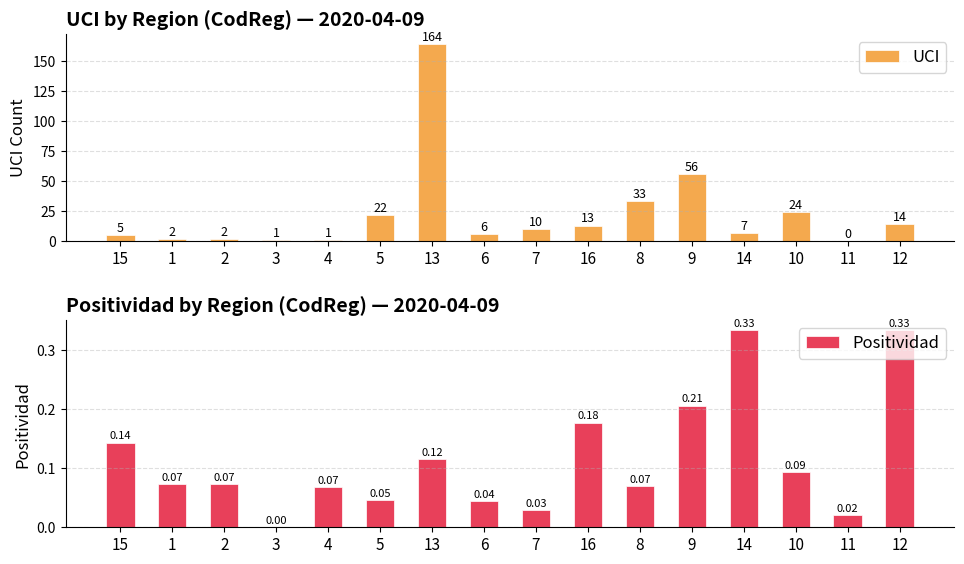

How many values in the UCI series exceed 10?

7